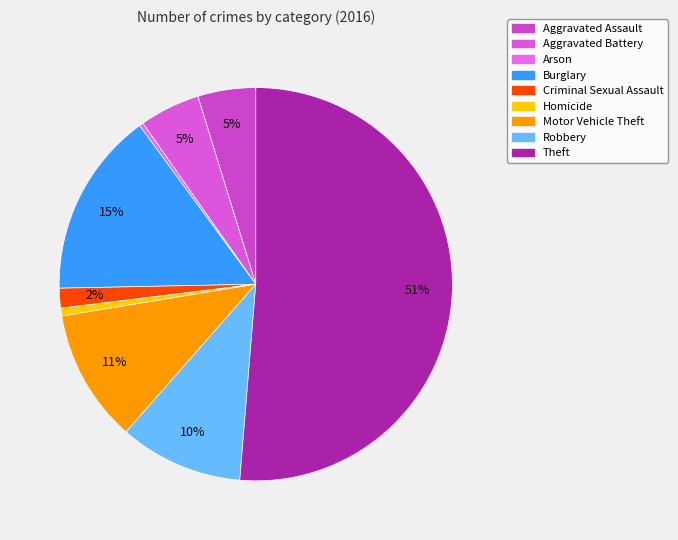

To the nearest percent, what is the combined percentage of Aggravated Battery and Robbery?

15%